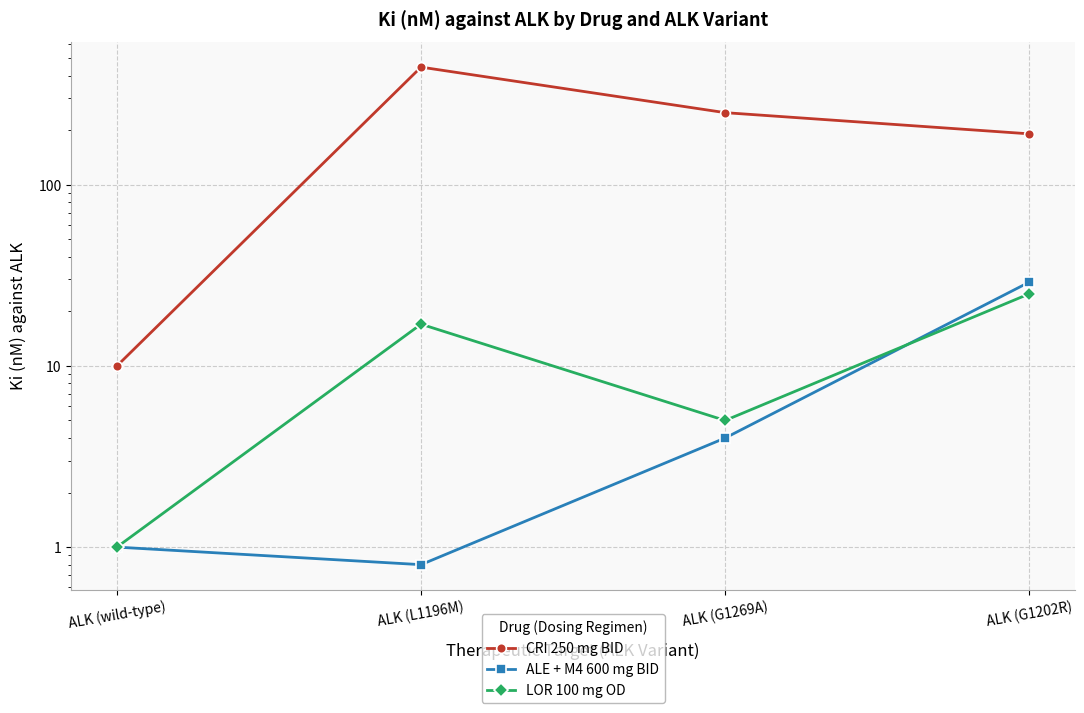

Where is the first local maximum for LOR 100 mg OD?

ALK (L1196M)